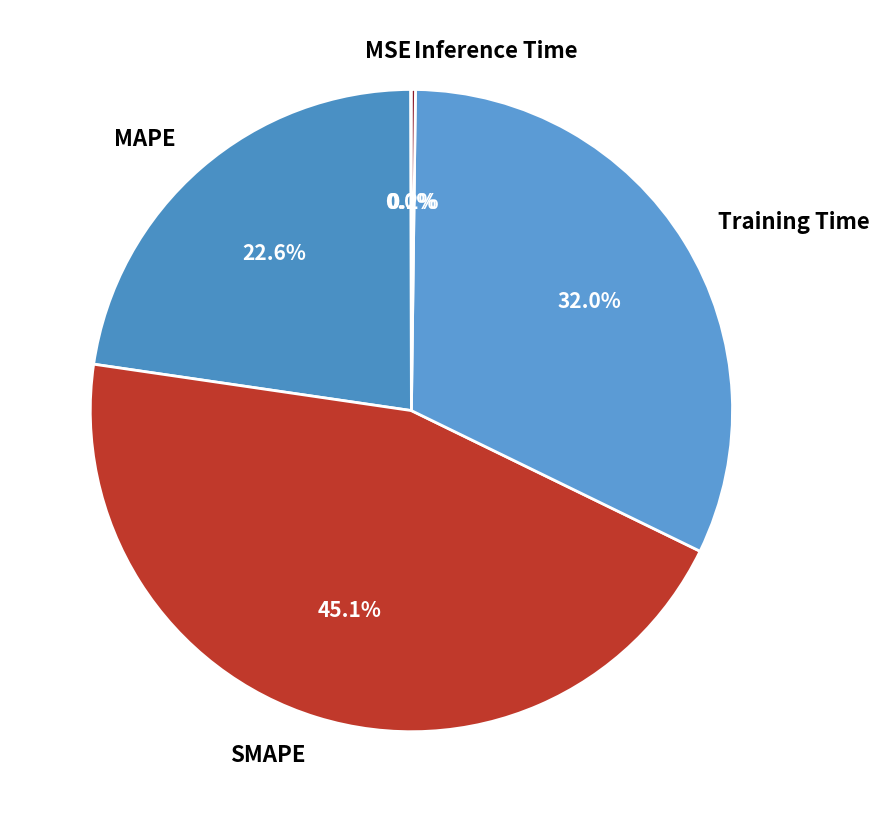

Is there any slice that represents more than half of the pie?

No